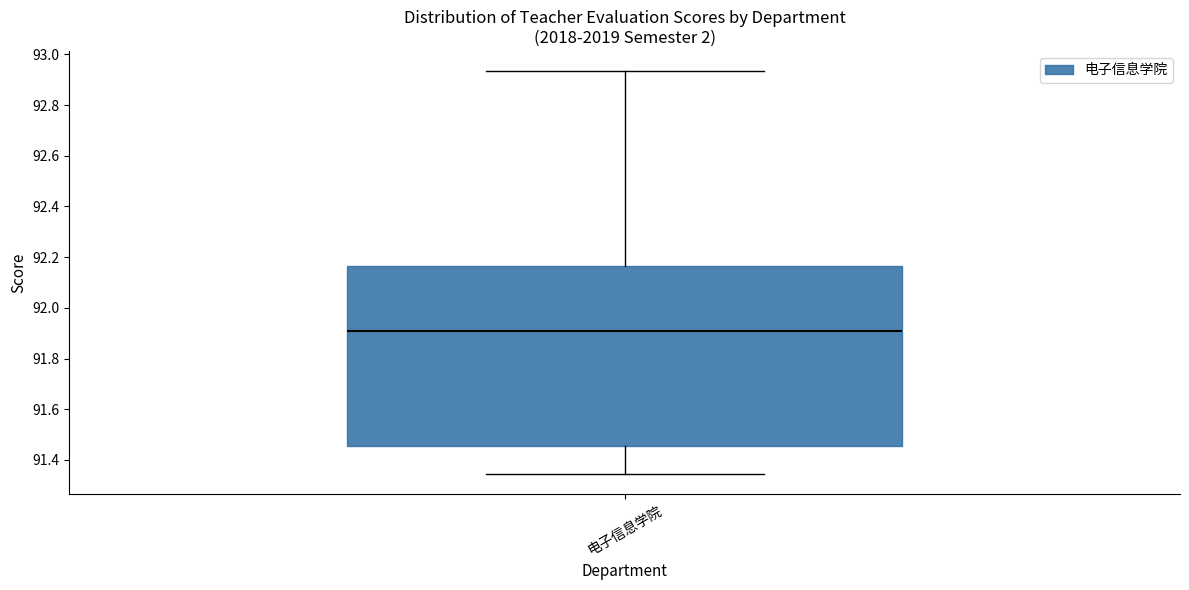

Read this box plot against the y-axis: the position of the median line, the range covered by the box, and the ends of both whiskers. The values are not printed on the chart, so give them approximately, as read against the axis.

median 91.90, box 91.46 to 92.16, whiskers 91.34 to 92.94